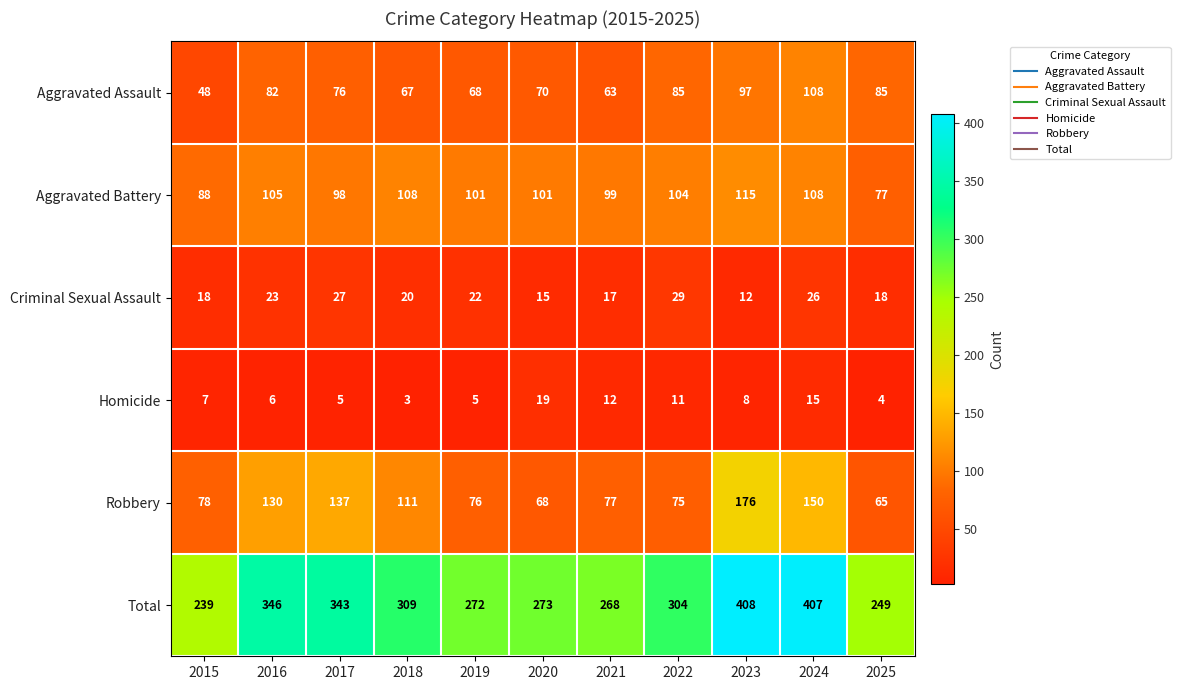

Which category has the highest value across all series?

2023